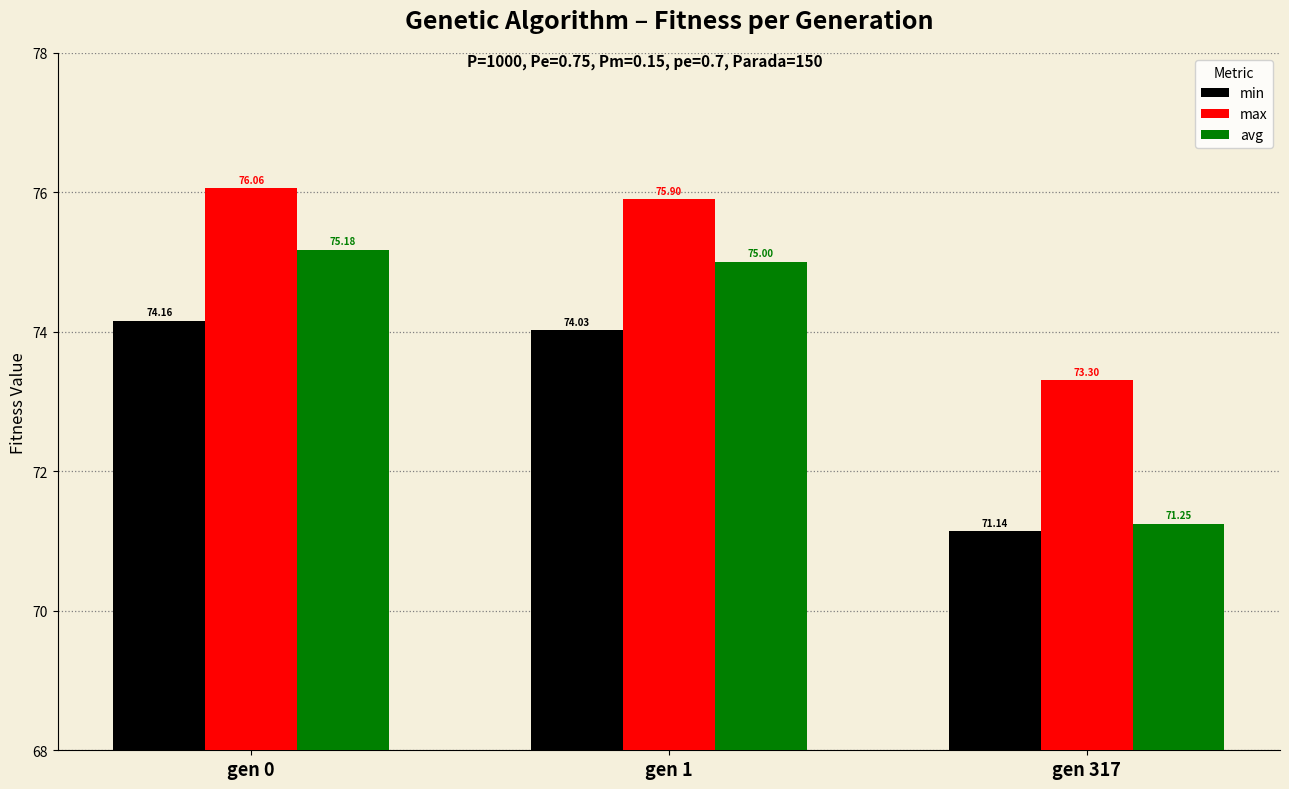

Which series has the widest spread of values?

avg